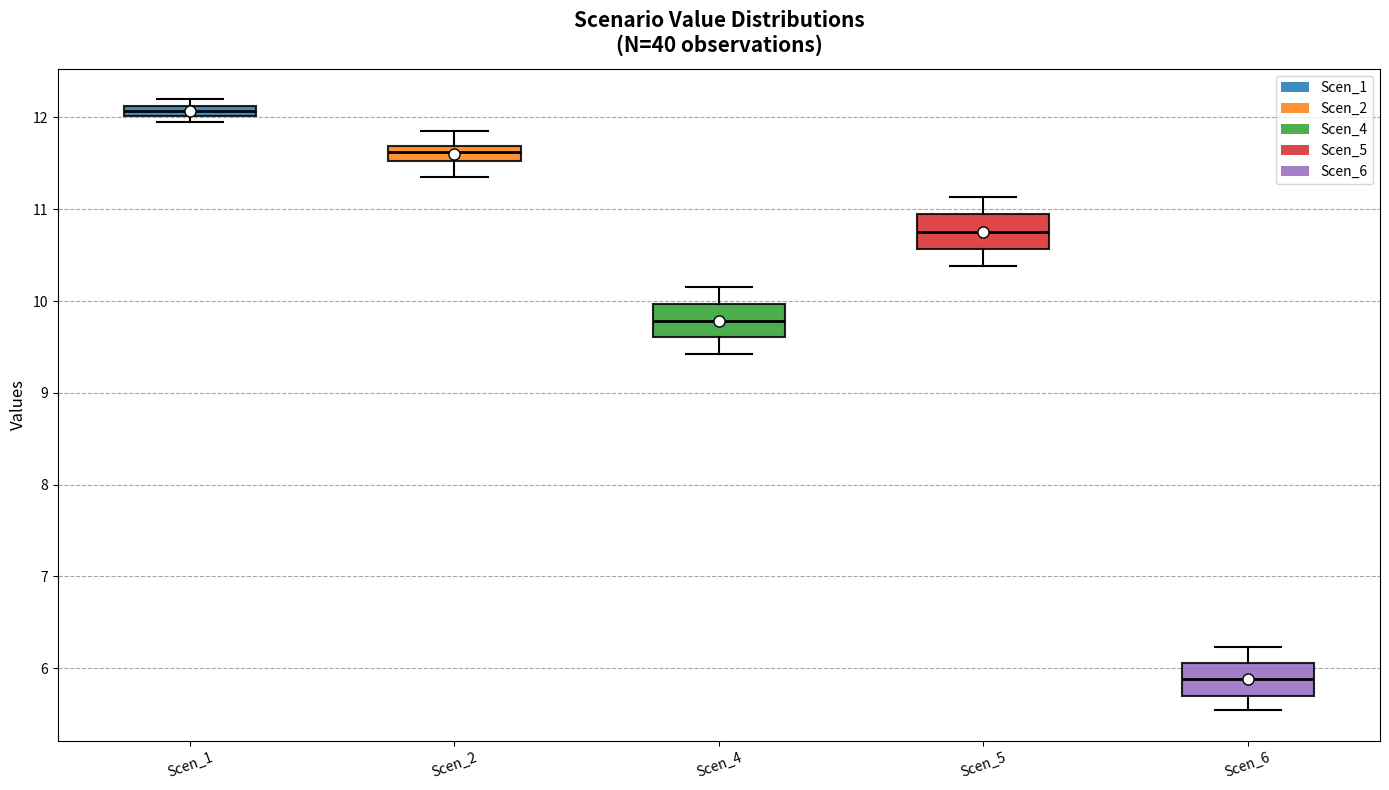

Which box has the lowest median line?

Scen_6